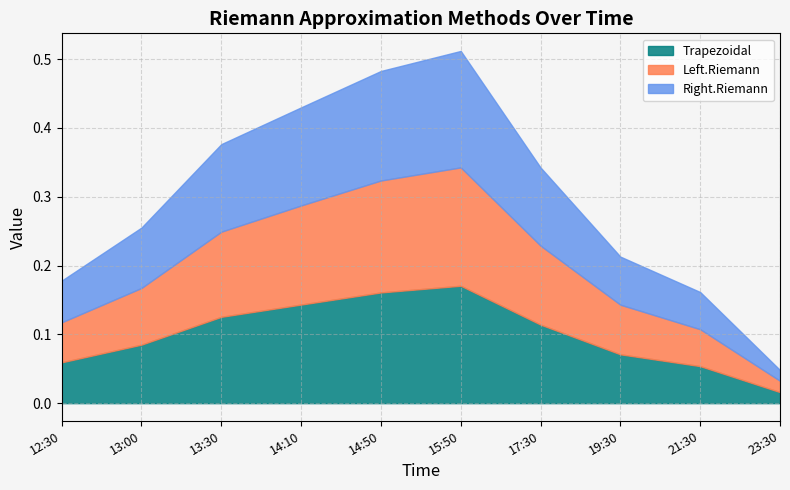

The Left.Riemann series shows 0.0 at 21:30. True or false?

False